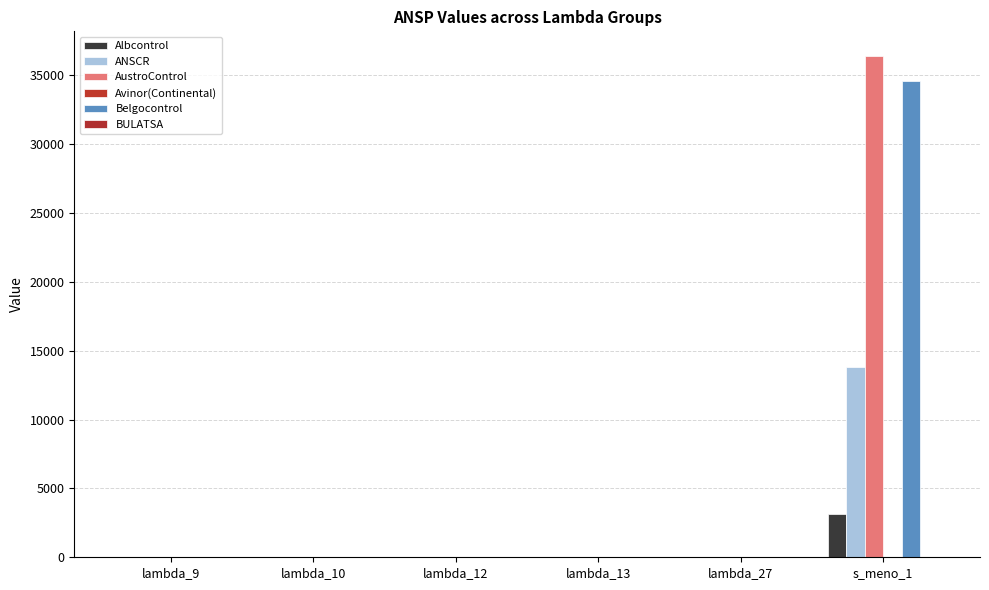

What is the label of the 1st bar from the left?

lambda_9